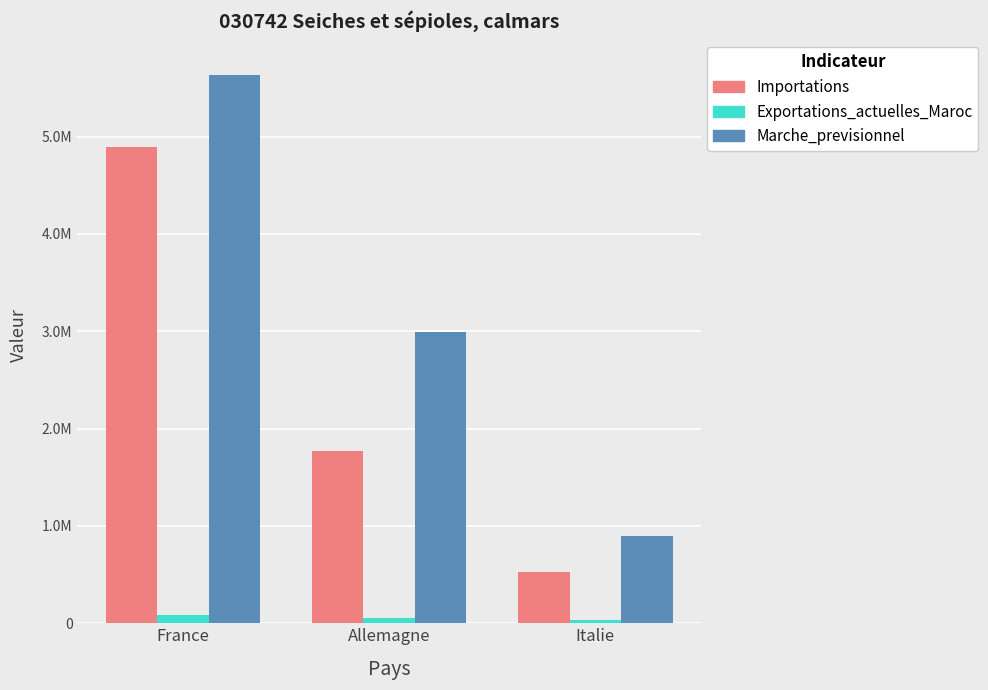

What is the difference between the highest and lowest values at Allemagne?

2940465